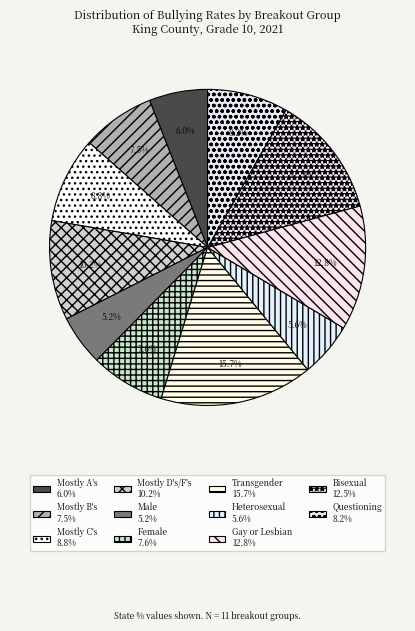

Is there a majority slice in this chart?

No